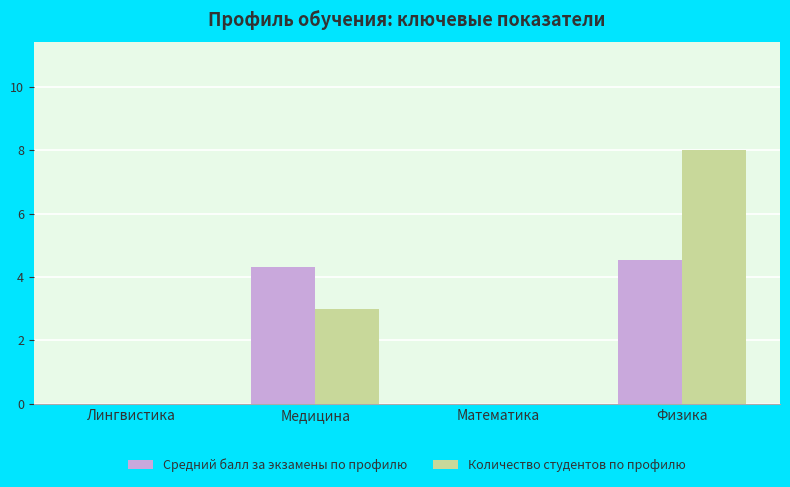

Which series has the largest total across all categories?

Количество студентов по профилю